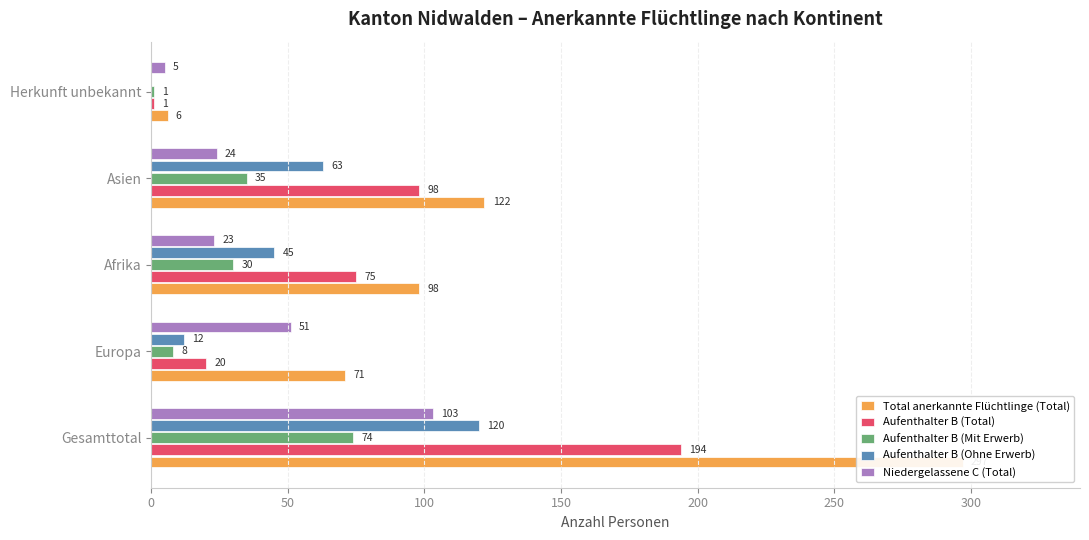

Between 0 and 50, which series saw the biggest shift?

Total anerkannte Flüchtlinge (Total)